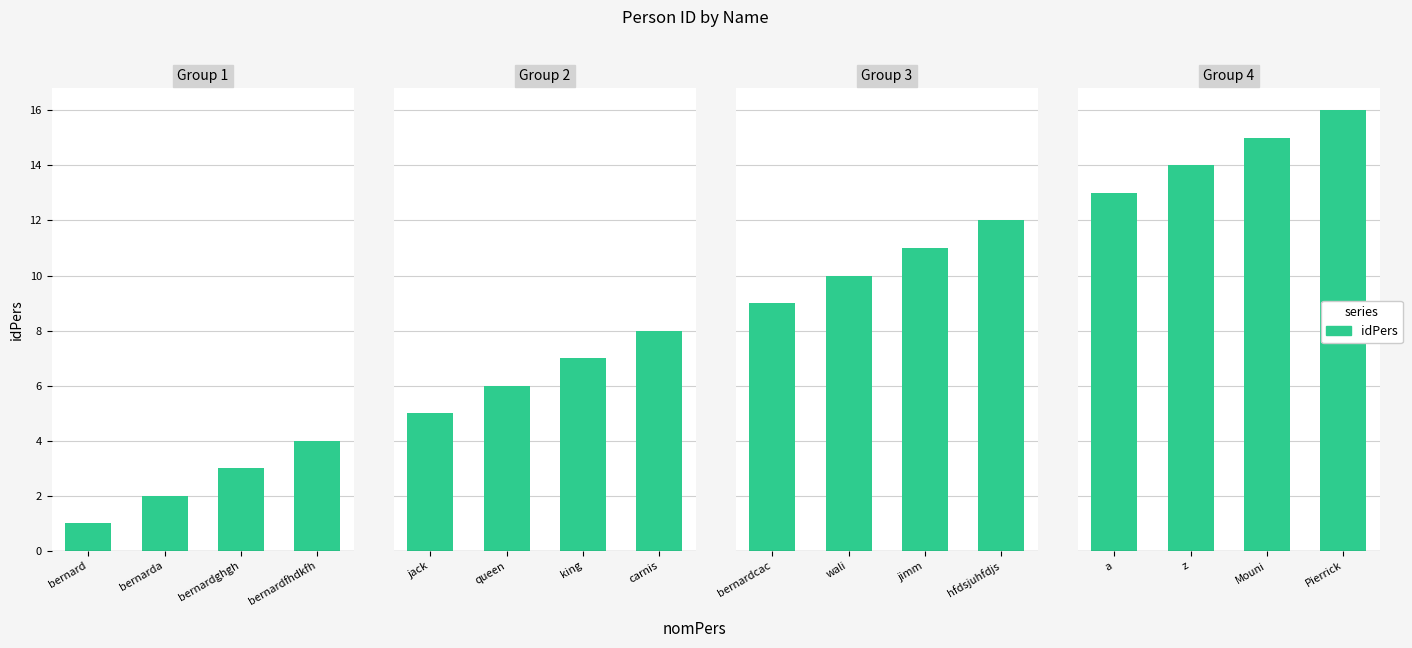

Are the bars horizontal?

No